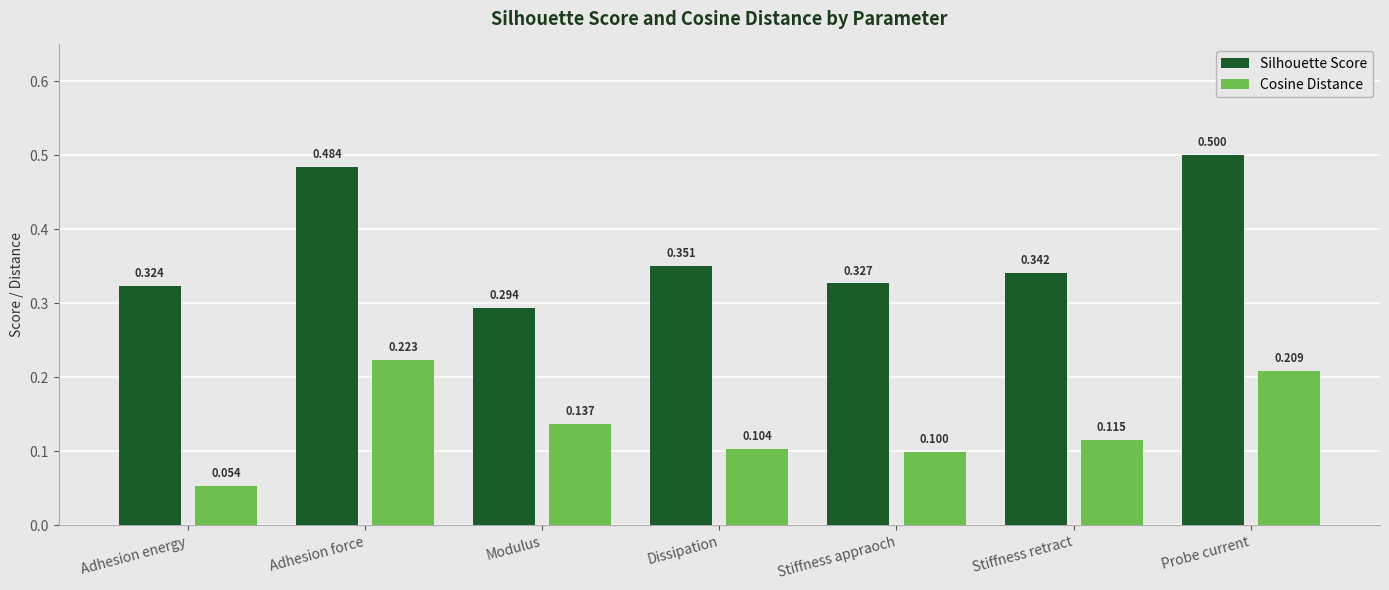

Which series has the widest spread of values?

Silhouette Score